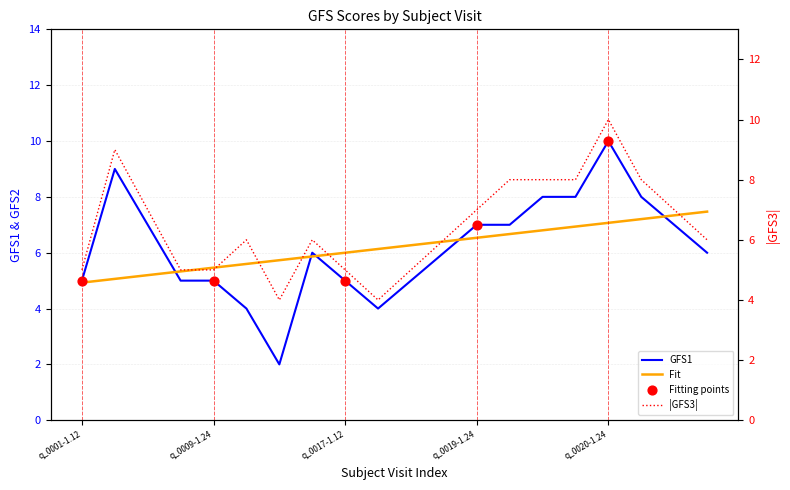

At how many categories does at least one series exceed 8?

2